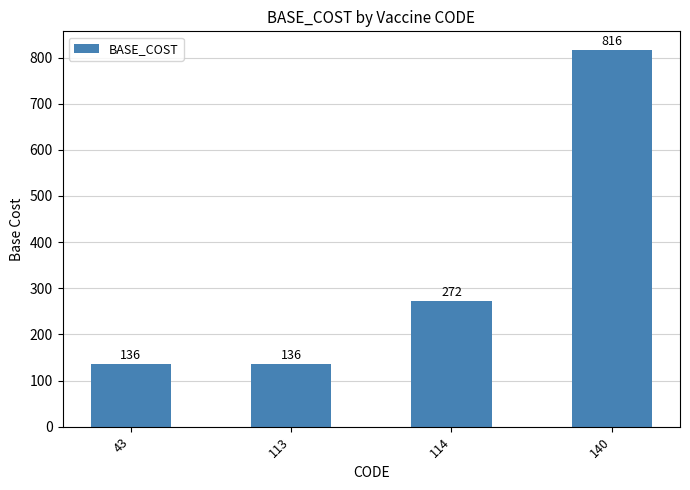

What is the change in value from 114 to 140?

+544